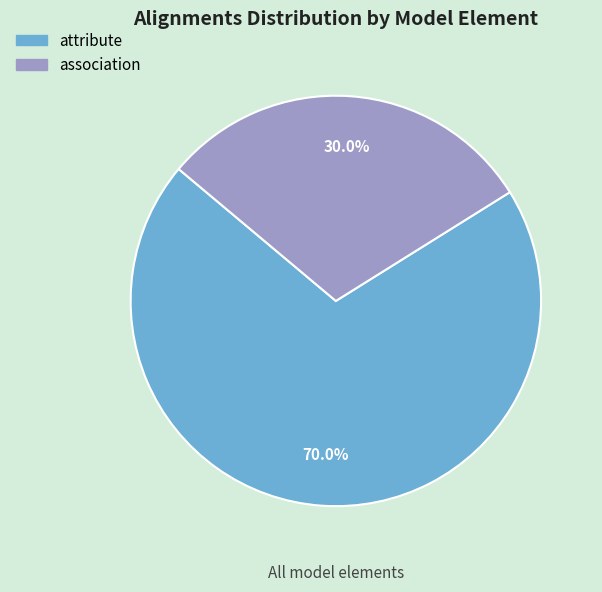

Does any single category account for the majority?

Yes